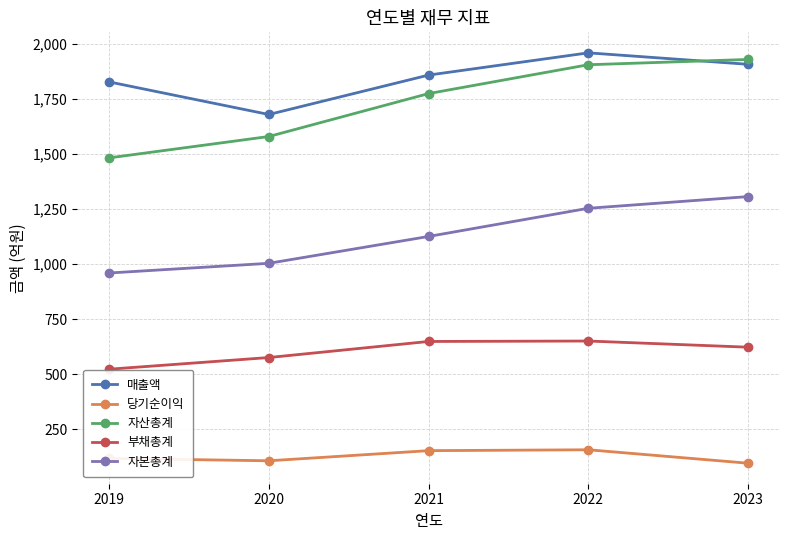

What value does the 부채총계 series have at 2021?

649